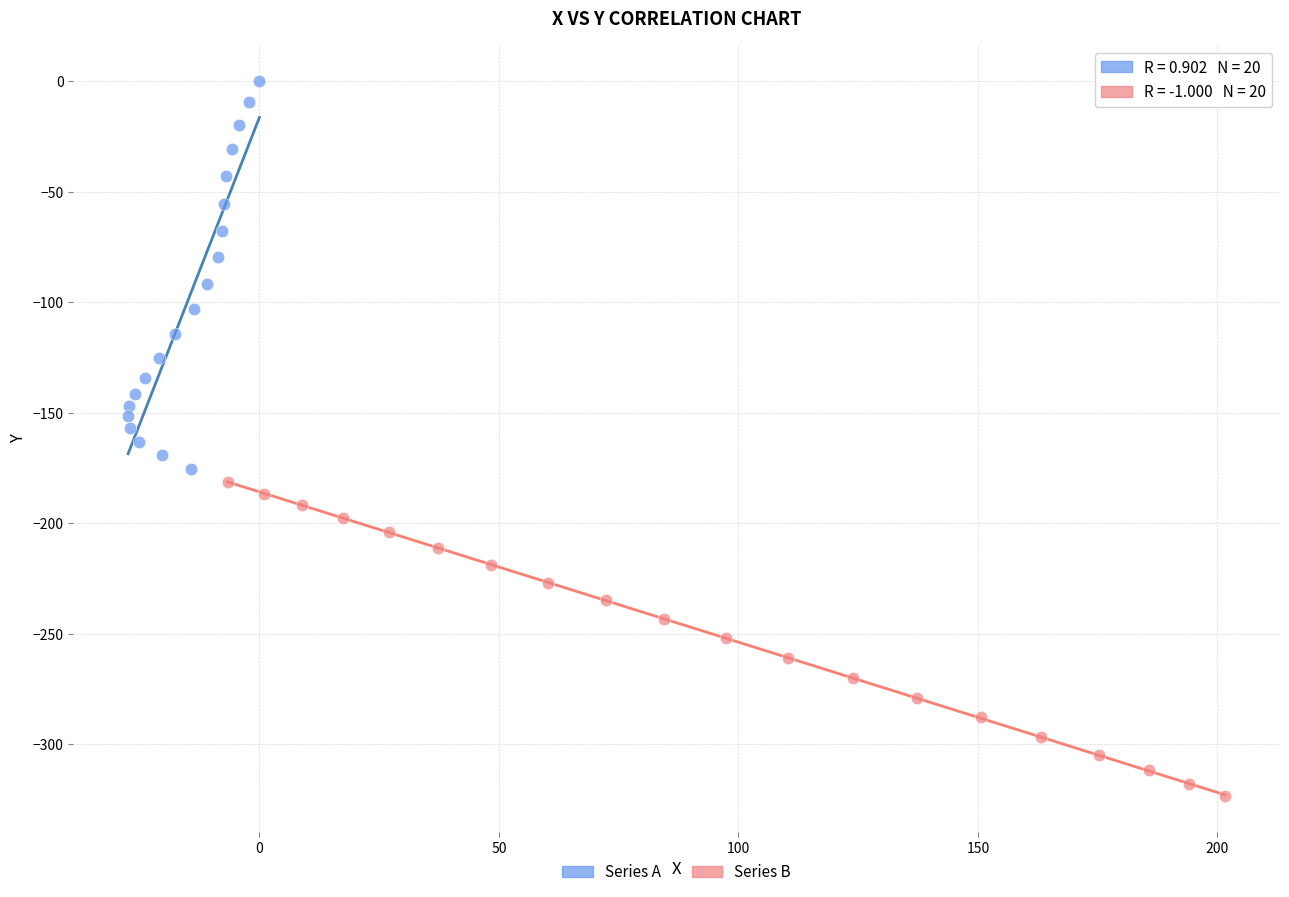

Which series reaches the maximum Y coordinate?

Series A